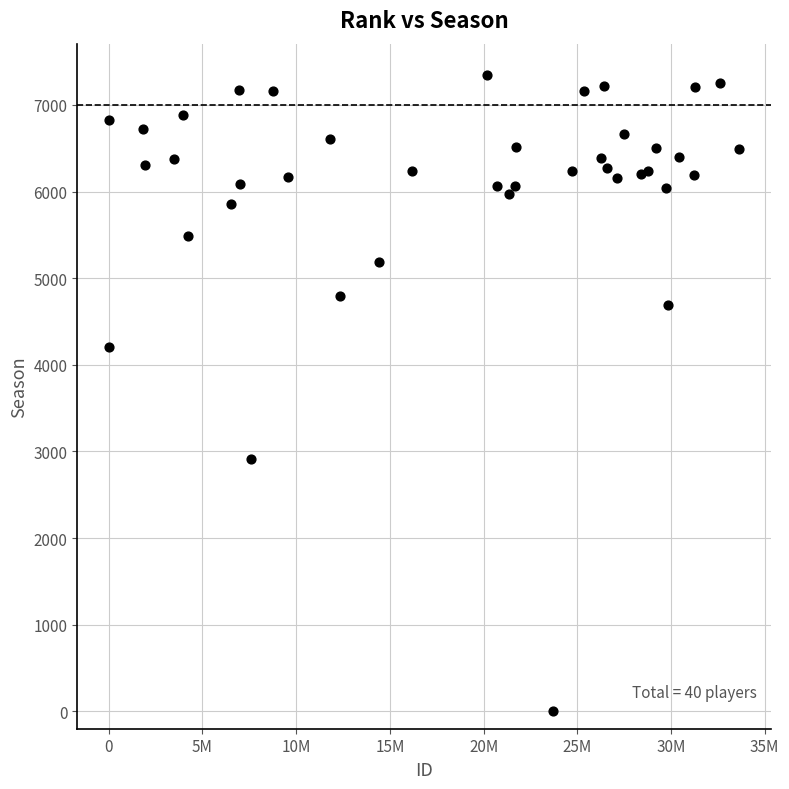

What Y value in the scatter plot is closest to 3670?

4203